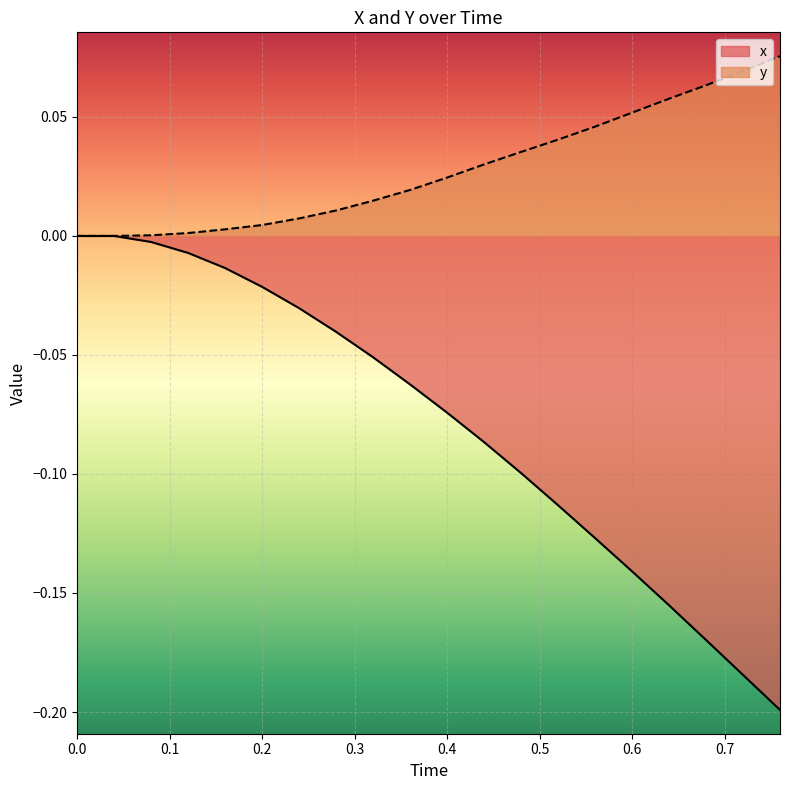

At how many categories does at least one series exceed 0?

18